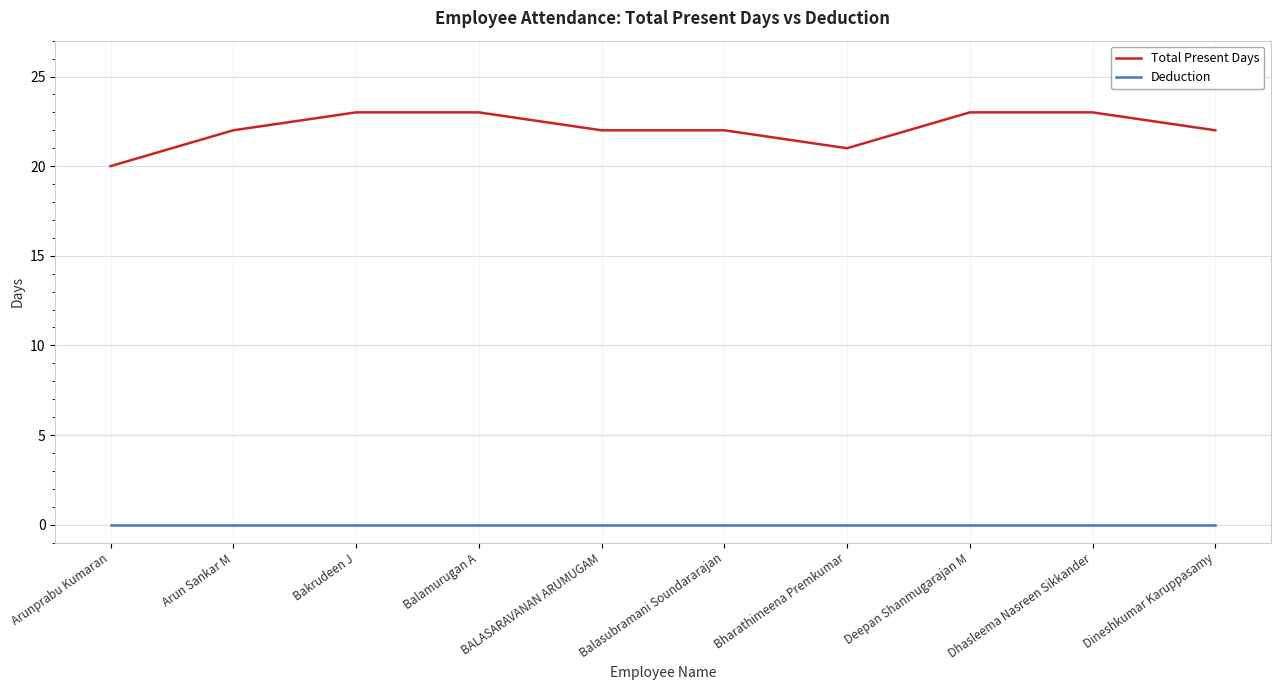

What is the greatest value displayed?

23